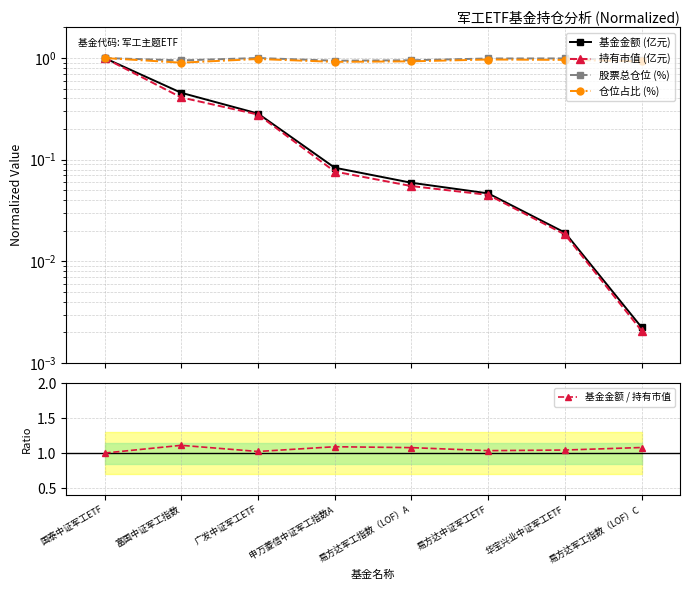

Between 富国中证军工指数 and 易方达军工指数（LOF）C, which series saw the biggest shift?

基金金额 (亿元)